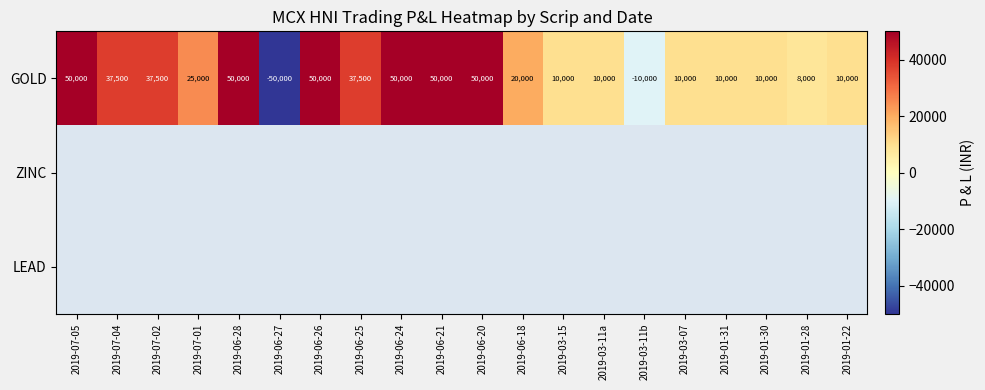

Where does the GOLD series first go above 25000?

2019-07-05